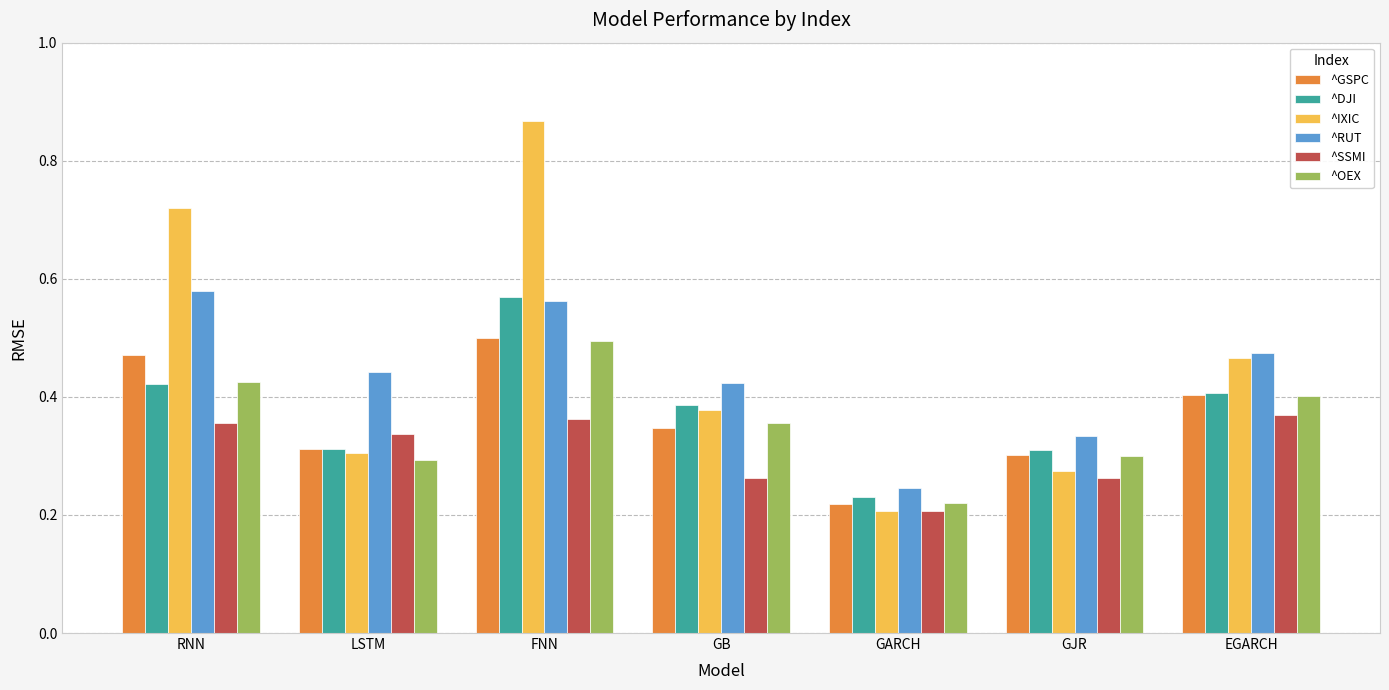

What is the label of the 4th bar from the left?

GB